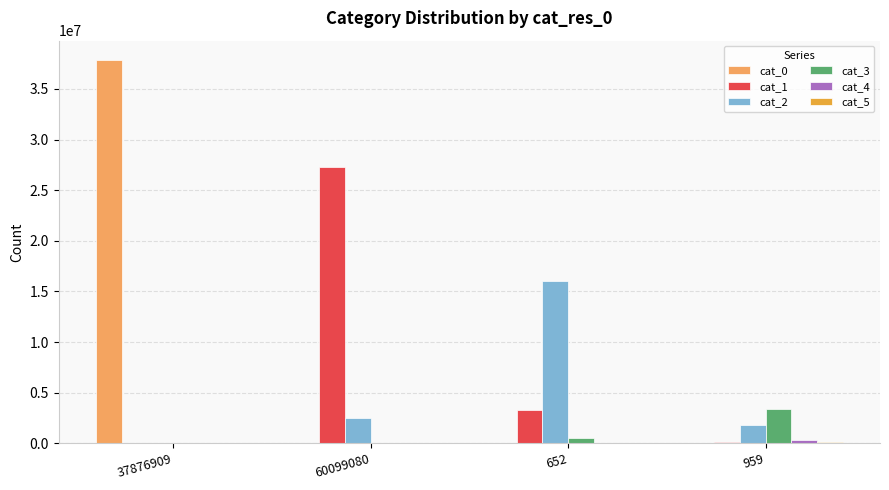

Where does the cat_1 series first go above 3326242?

60099080